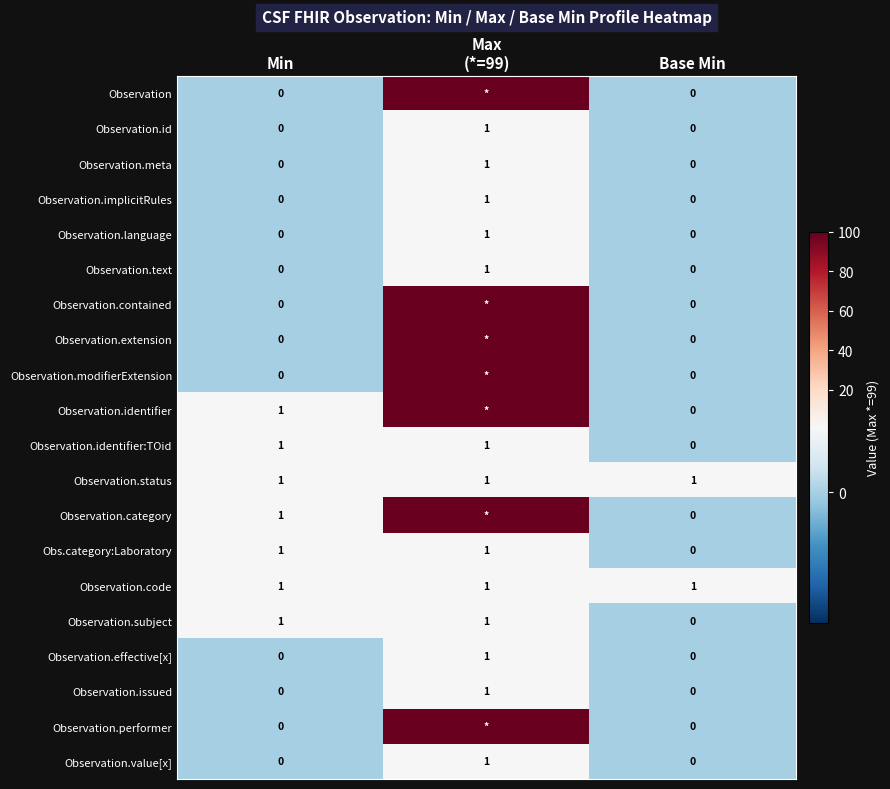

Where is Observation.subject nearest to the value 0?

Base Min